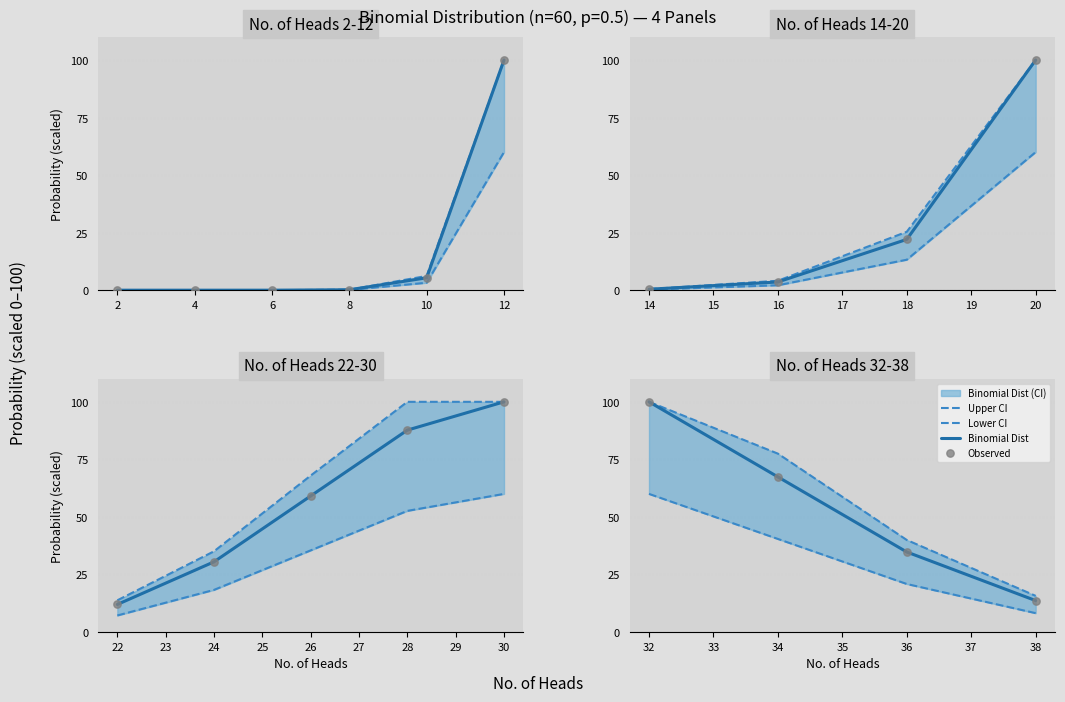

What is the total value across all series at 32?

360.0